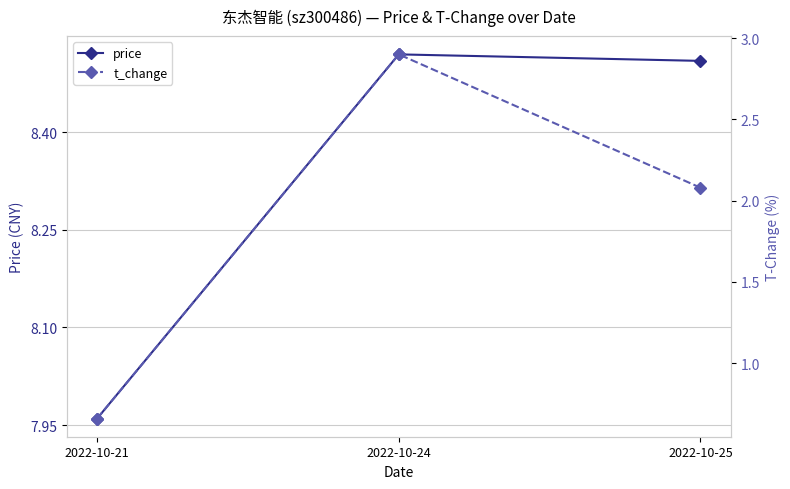

Reading right to left, what are all the values shown in this chart?

price: 2022-10-25=8.5	2022-10-24=8.5	2022-10-21=8.0
t_change: 2022-10-25=2.1	2022-10-24=2.9	2022-10-21=0.7